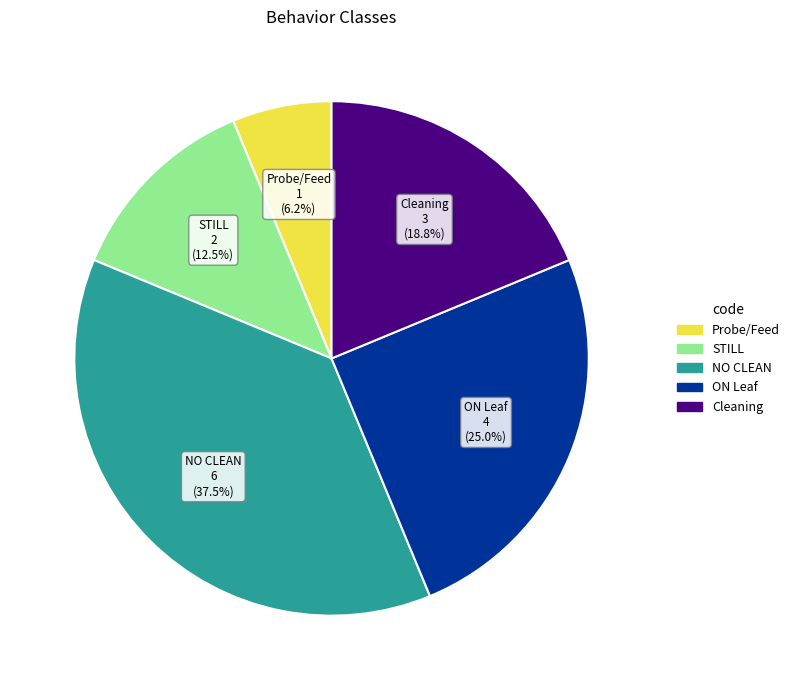

Is there a majority slice in this chart?

No